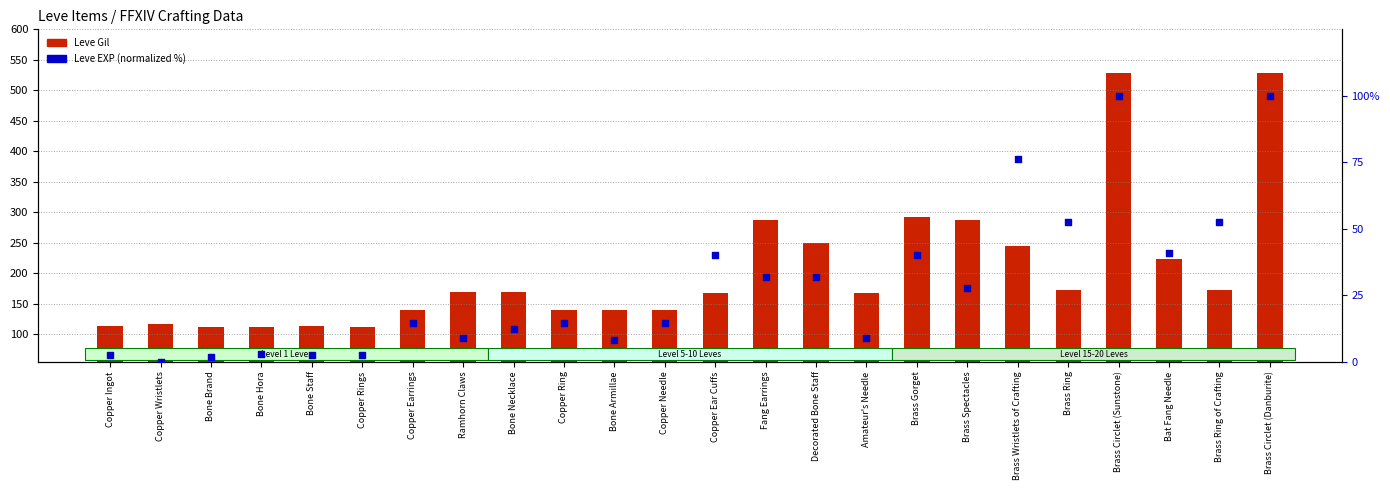

What are all the series names shown in the legend?

Leve Gil, Leve EXP (normalized %)